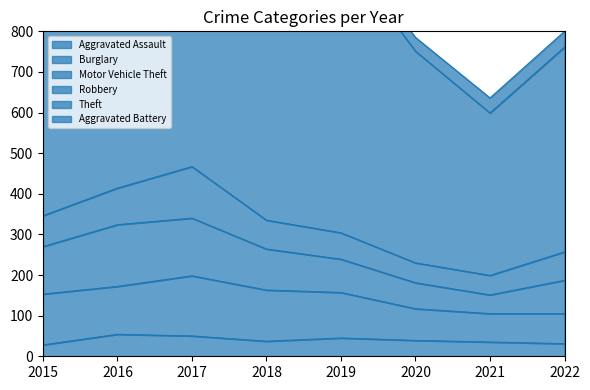

How many interior local peaks does the Theft series have?

2